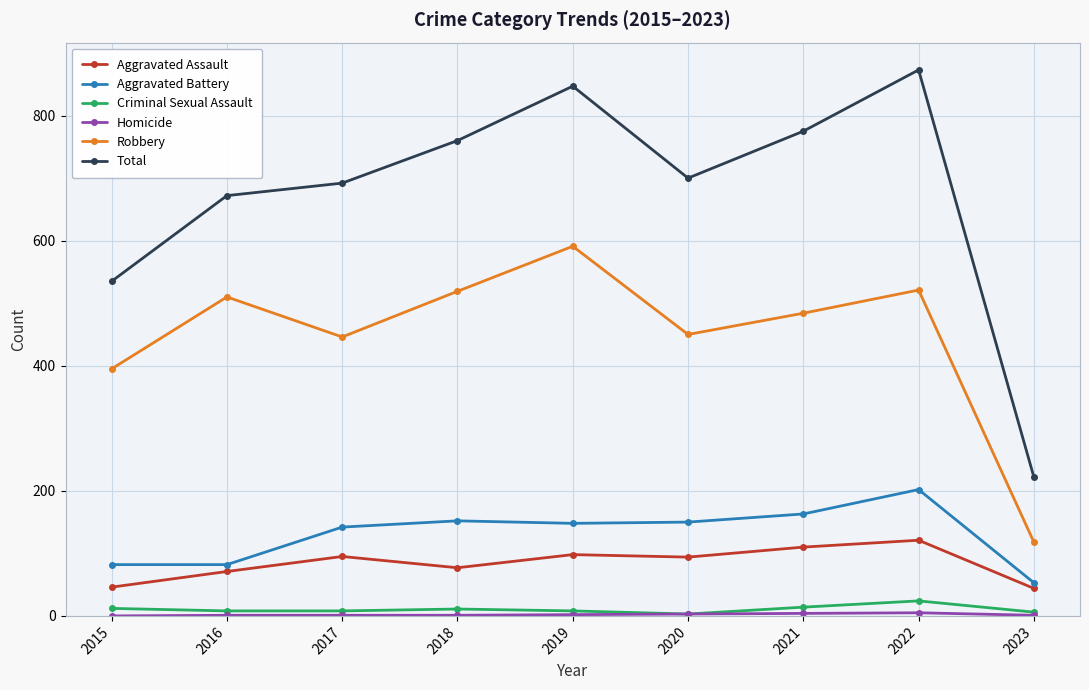

How many data points in Total are less than 700?

4